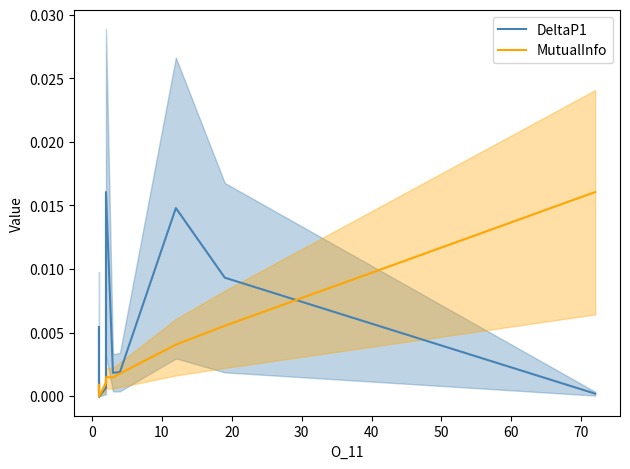

The value of DeltaP1 at 20 is 0.0. True or false?

True